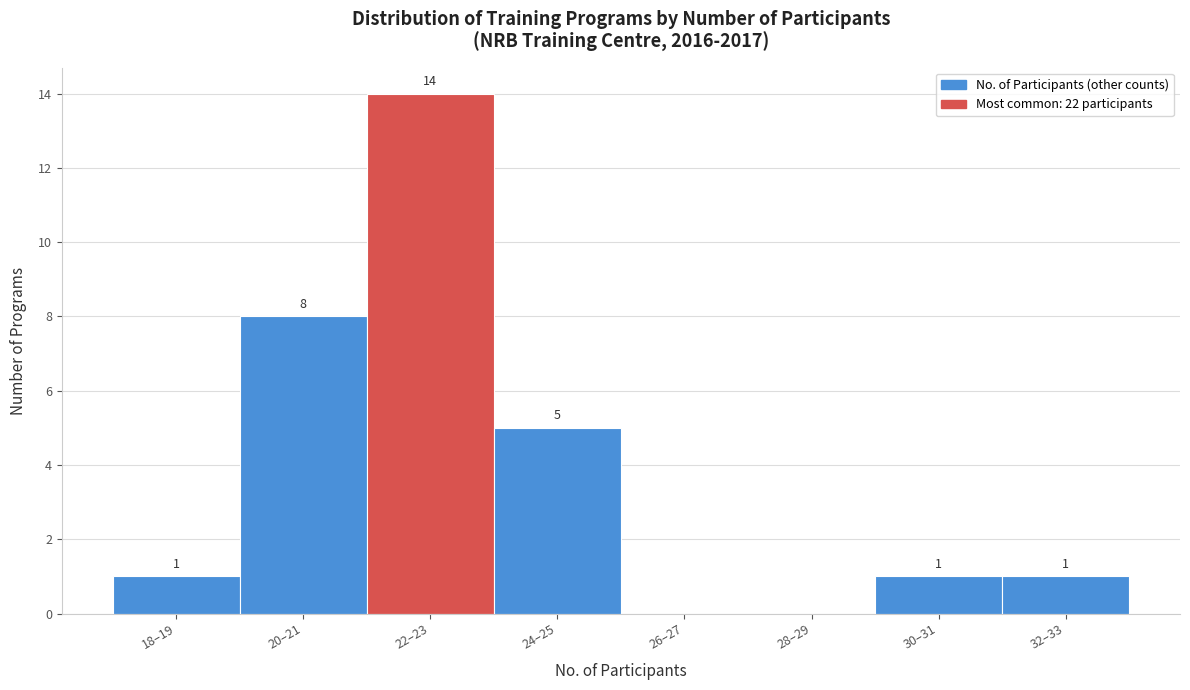

Reading left to right, list all the values displayed in this chart.

18–19=1	20–21=8	22–23=14	24–25=5	26–27=0	28–29=0	30–31=1	32–33=1